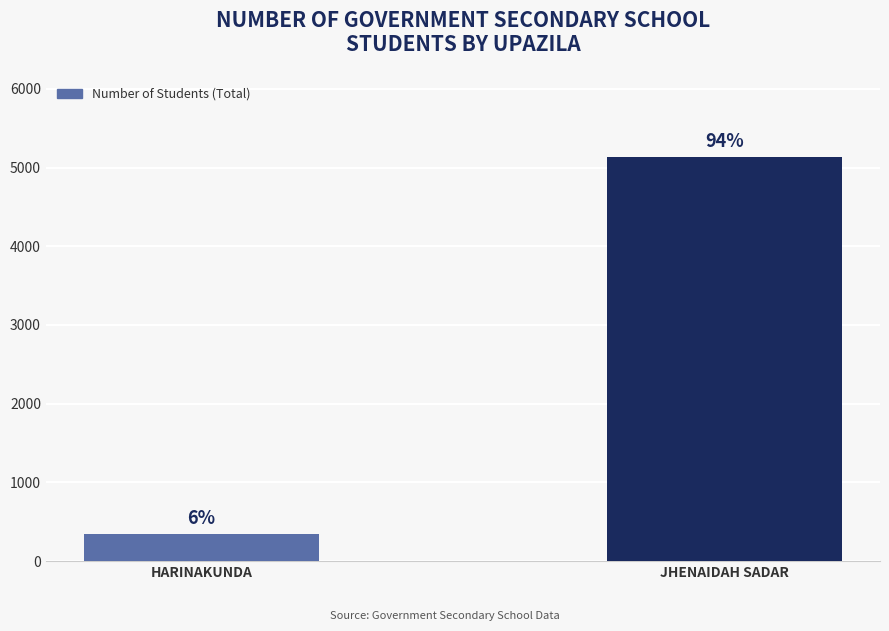

How many bars are there in total?

2